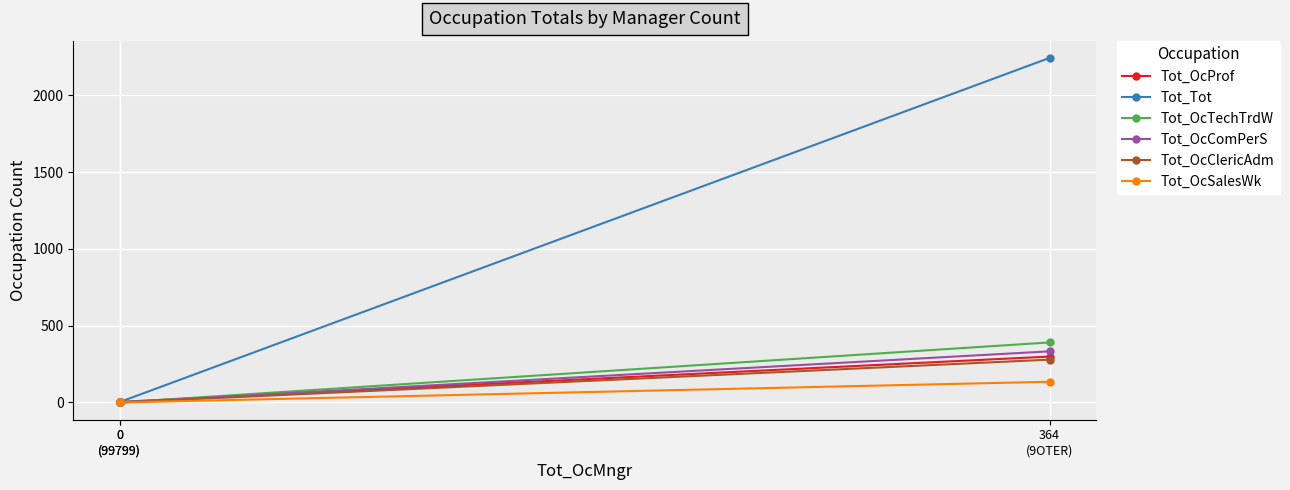

Is it true that Tot_Tot equals 3543 at 364
(9OTER)?

False